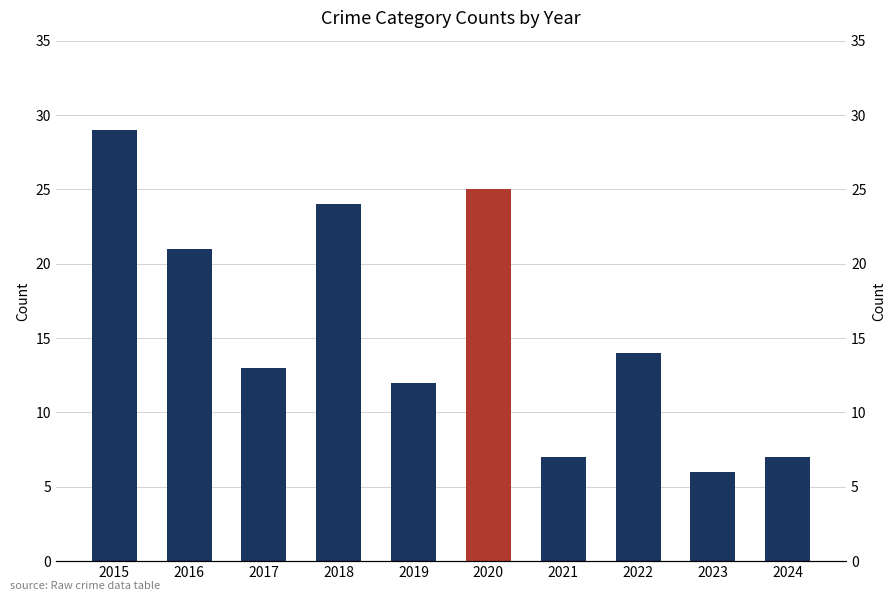

Reading left to right, what are all the values shown in this chart?

2015=29	2016=21	2017=13	2018=24	2019=12	2020=25	2021=7	2022=14	2023=6	2024=7